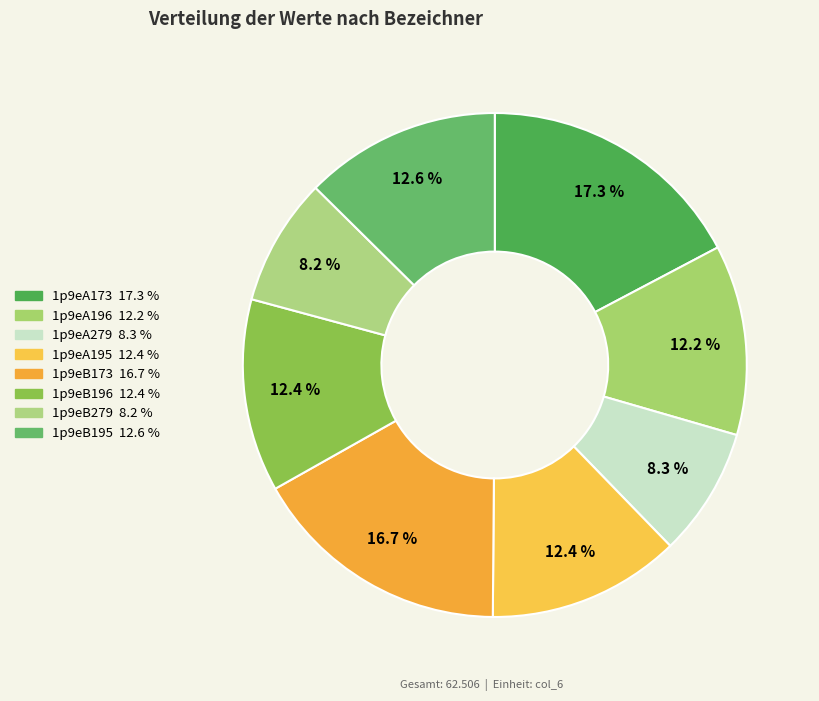

What percentage is NOT represented by 1p9eA195?

87.6%